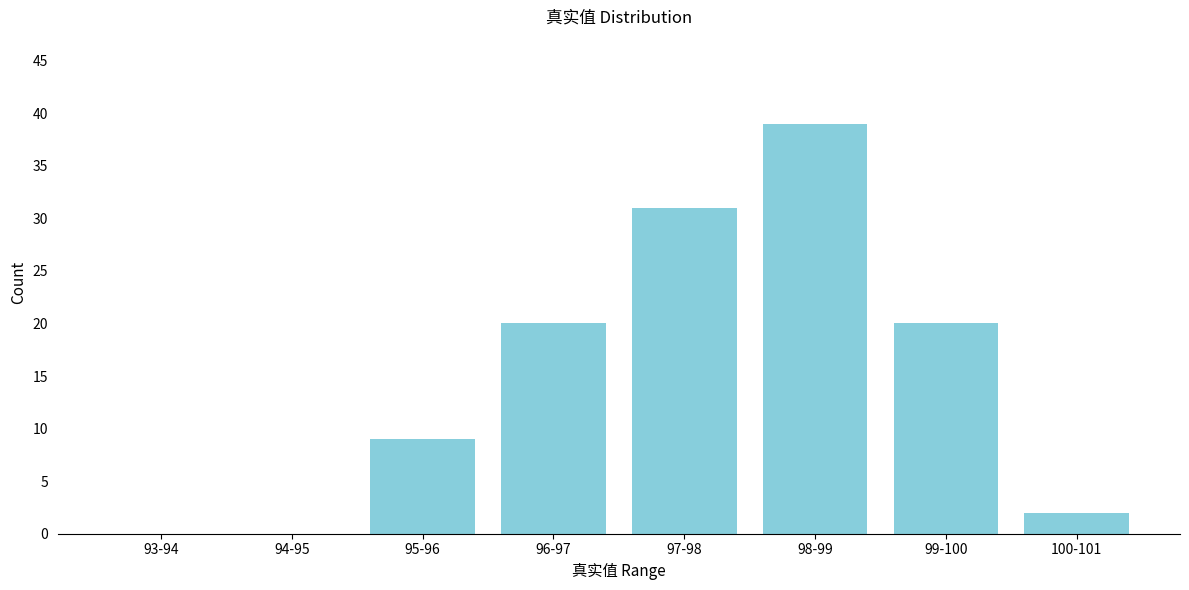

Reading right to left, what are all the values shown in this chart?

100-101=2	99-100=20	98-99=39	97-98=31	96-97=20	95-96=9	94-95=0	93-94=0